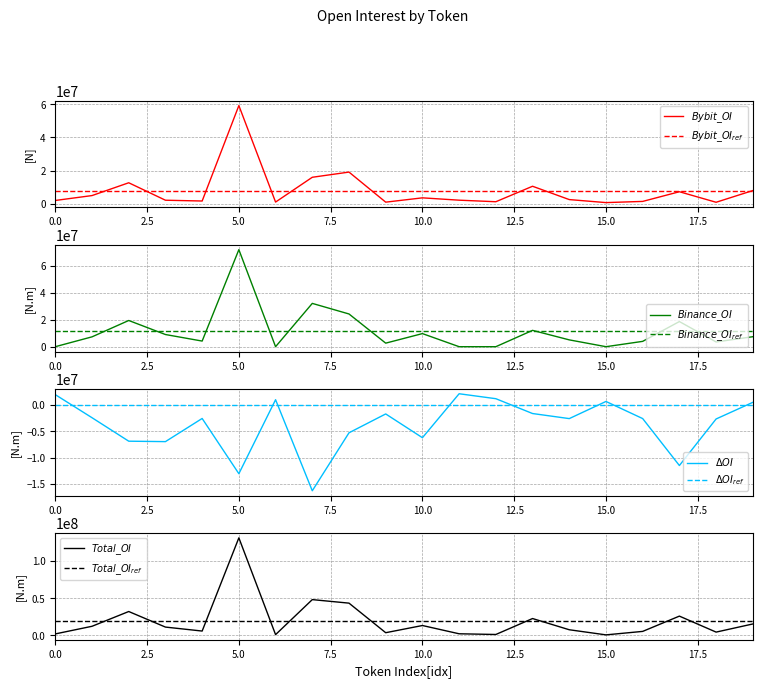

What is the difference between the second highest and second lowest values in the Bybit_OI series?

18213818